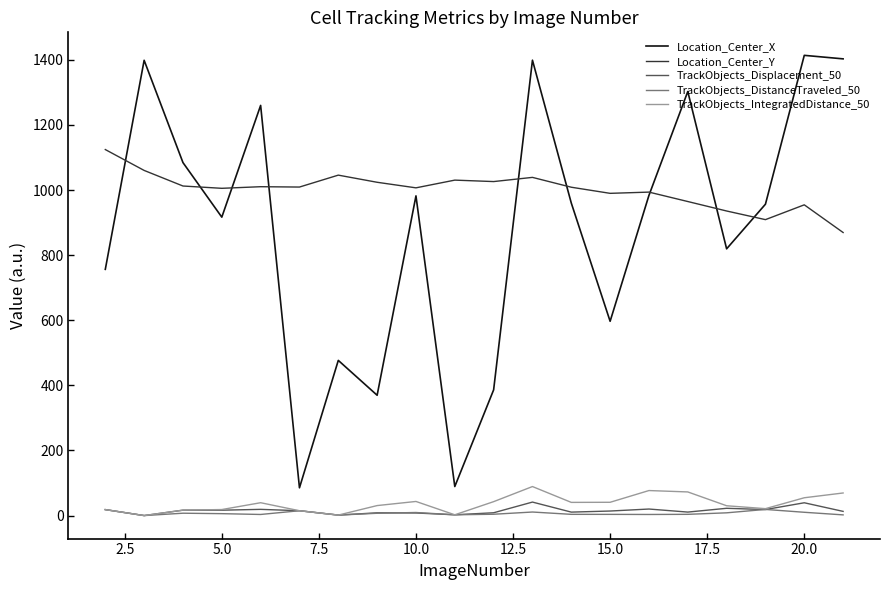

What is the minimum value for Location_Center_X?

85.3